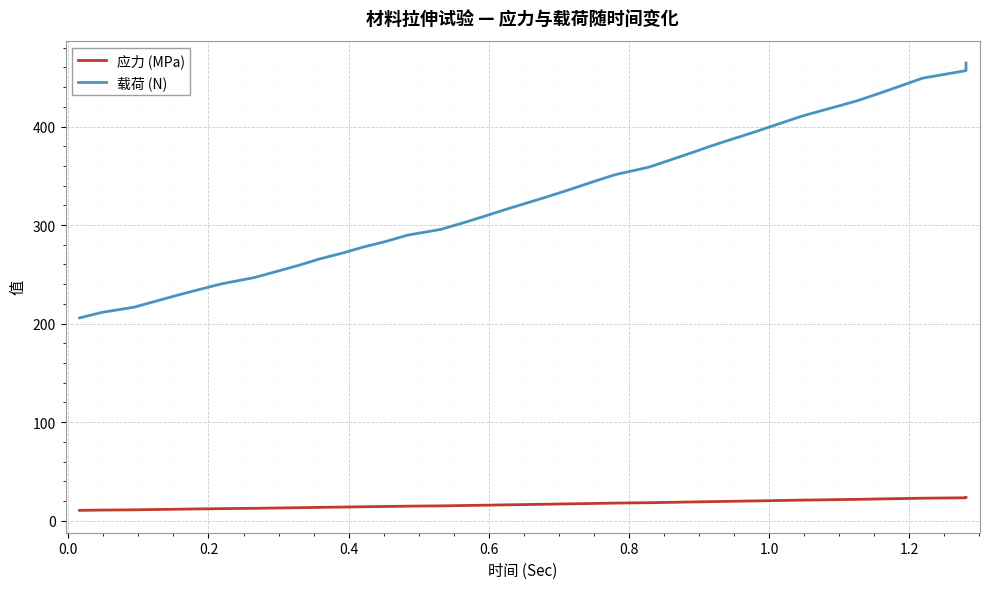

The 载荷 (N) series shows 636.5 at 30. True or false?

False